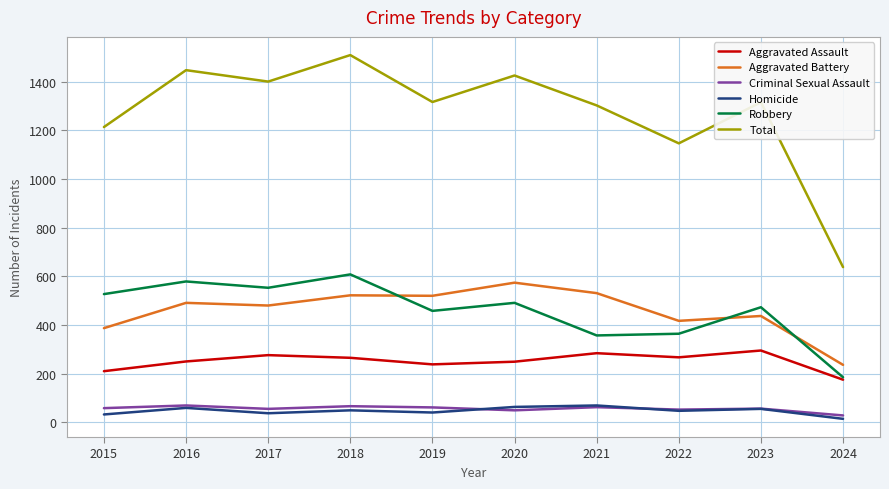

The value of Robbery at 2019 is 458. True or false?

True